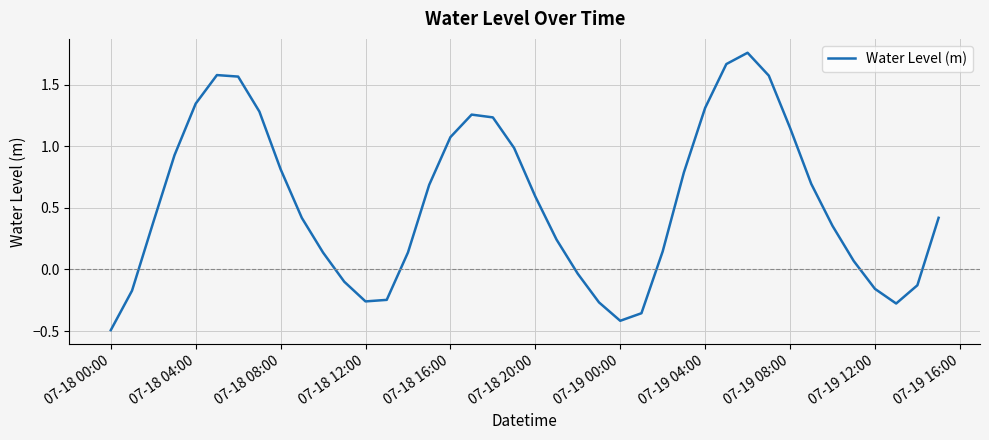

How many values exceed 0?

28